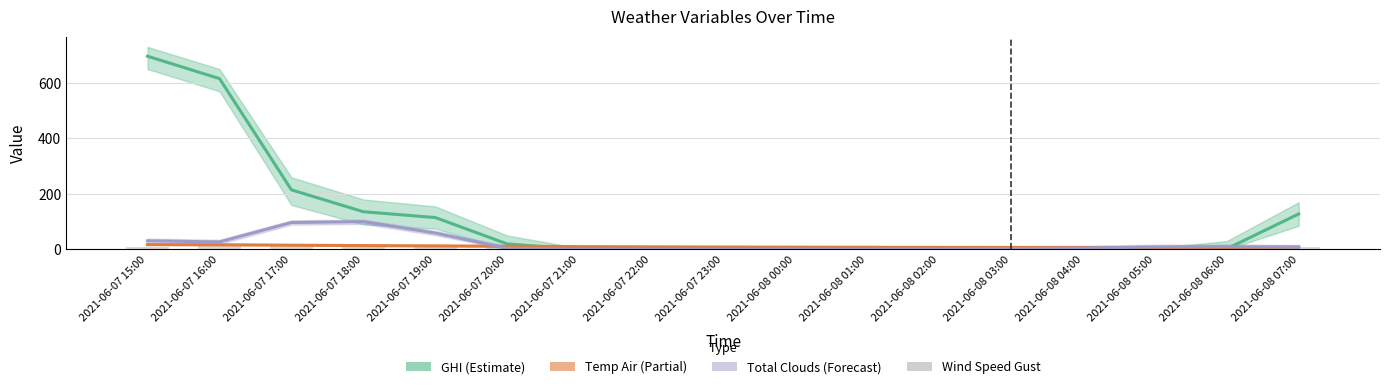

Reading left to right, list all the values displayed in this chart.

GHI (Estimate): 696.3	615.7	214.7	135.8	114.8	19.7	0.0	0.0	0.0	0.0	0.0	0.0	0.0	0.0	0.0	2.2	127.7
Temp Air (Partial): 17.3	16.8	15.2	13.8	12.8	11.4	10.1	9.3	8.7	8.1	7.7	7.4	7.3	7.1	7.0	6.9	8.2
Total Clouds (Forecast): 31.0	27.0	97.0	100.0	59.0	4.0	0.0	0.0	0.0	1.0	1.0	1.0	3.0	5.0	9.0	10.0	8.0
Wind Speed Gust: 9.7	10.7	13.0	13.0	12.7	13.3	12.5	9.7	9.2	8.6	8.1	8.0	8.6	8.9	9.7	9.4	10.2